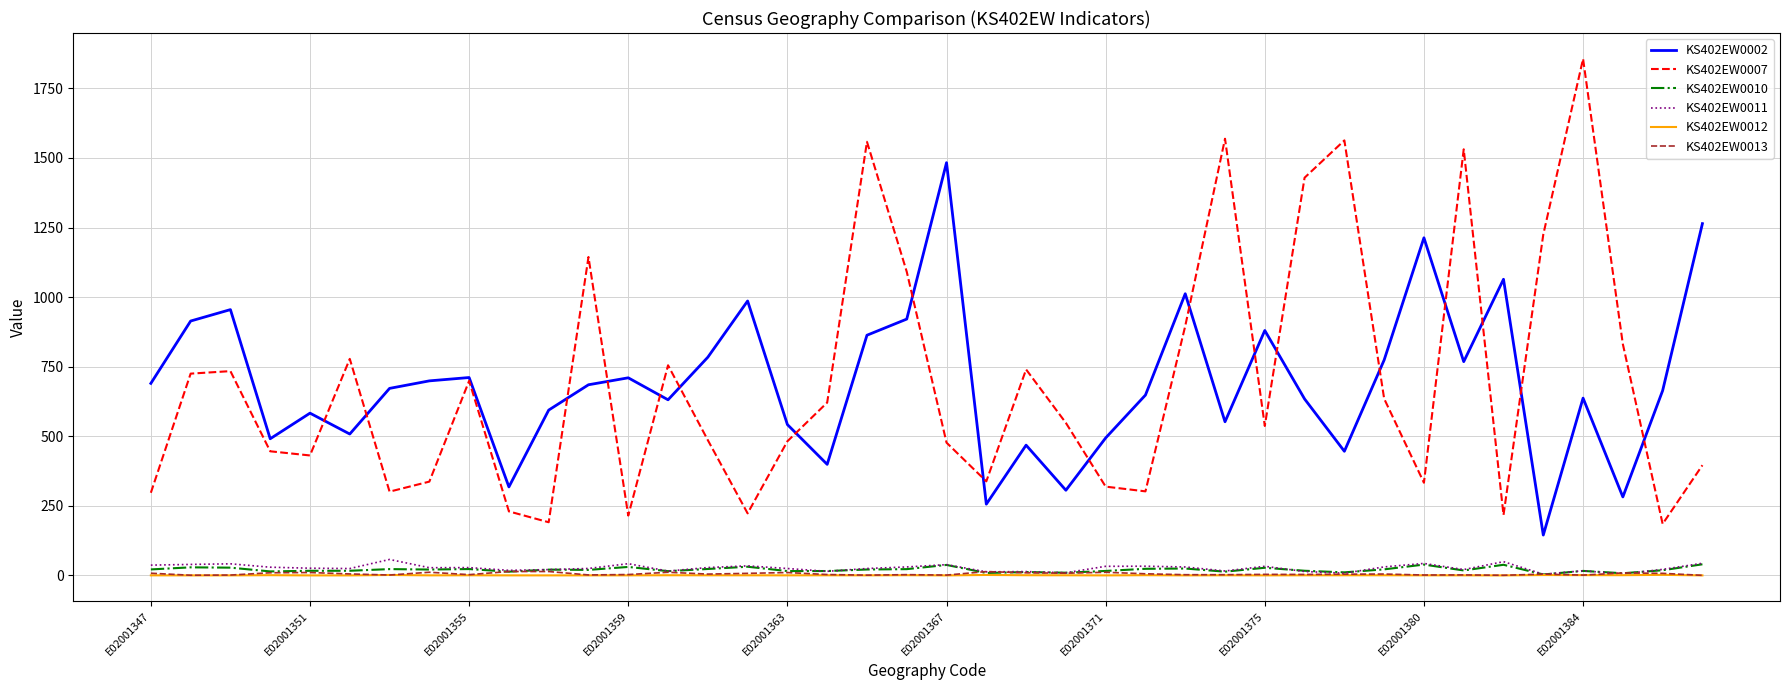

What is the average value of the KS402EW0007 series?

691.8